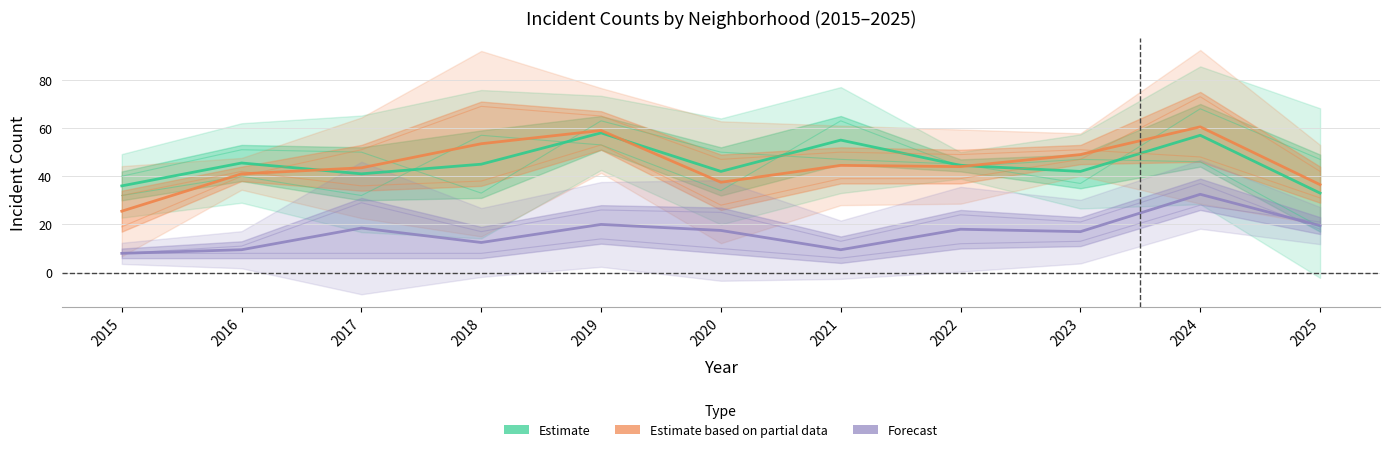

What is the difference between the maximum and second lowest values in the Estimate based on partial data series?

24.0